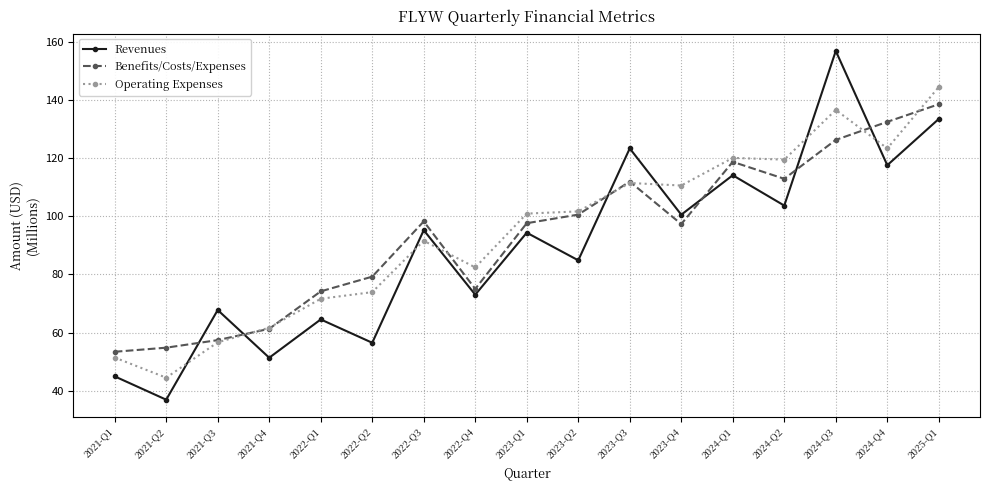

What is the difference between the second highest and minimum values in the Benefits/Costs/Expenses series?

79.0